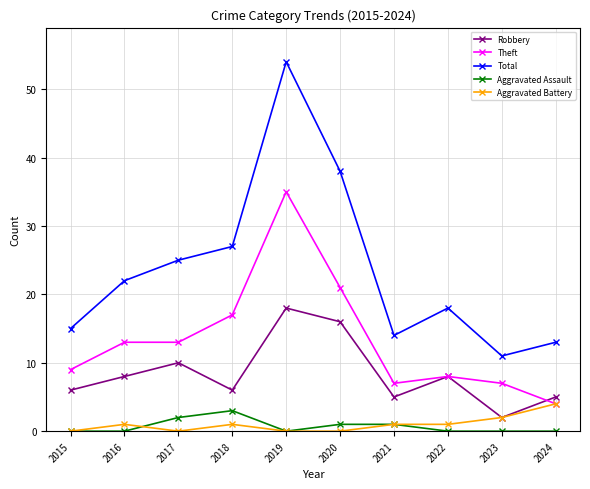

What is the difference between the maximum and minimum values in the Aggravated Assault series?

3